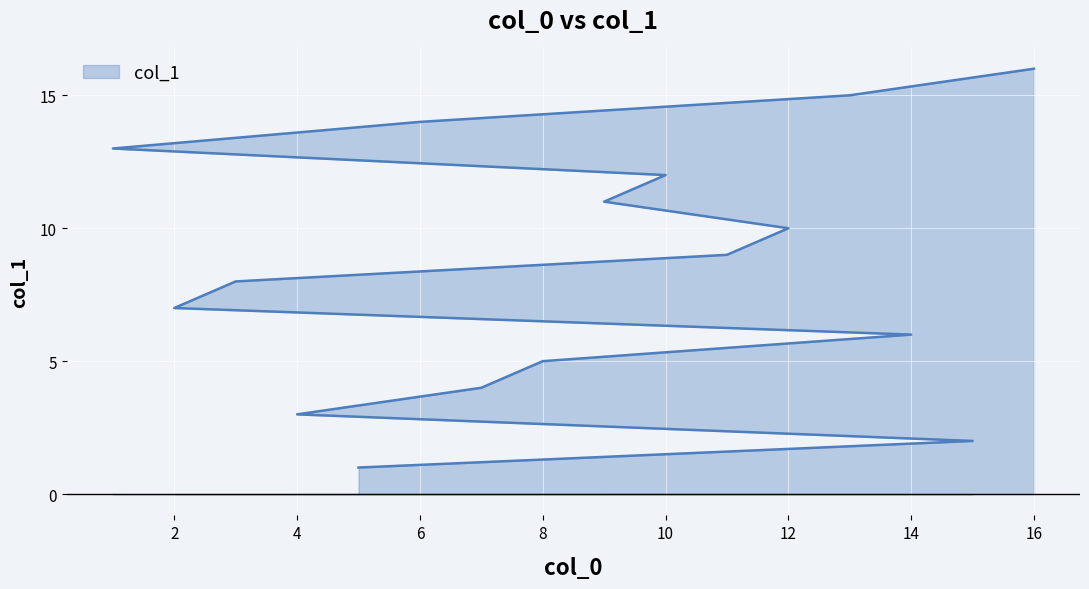

Between 14 and 2, which is larger?

2